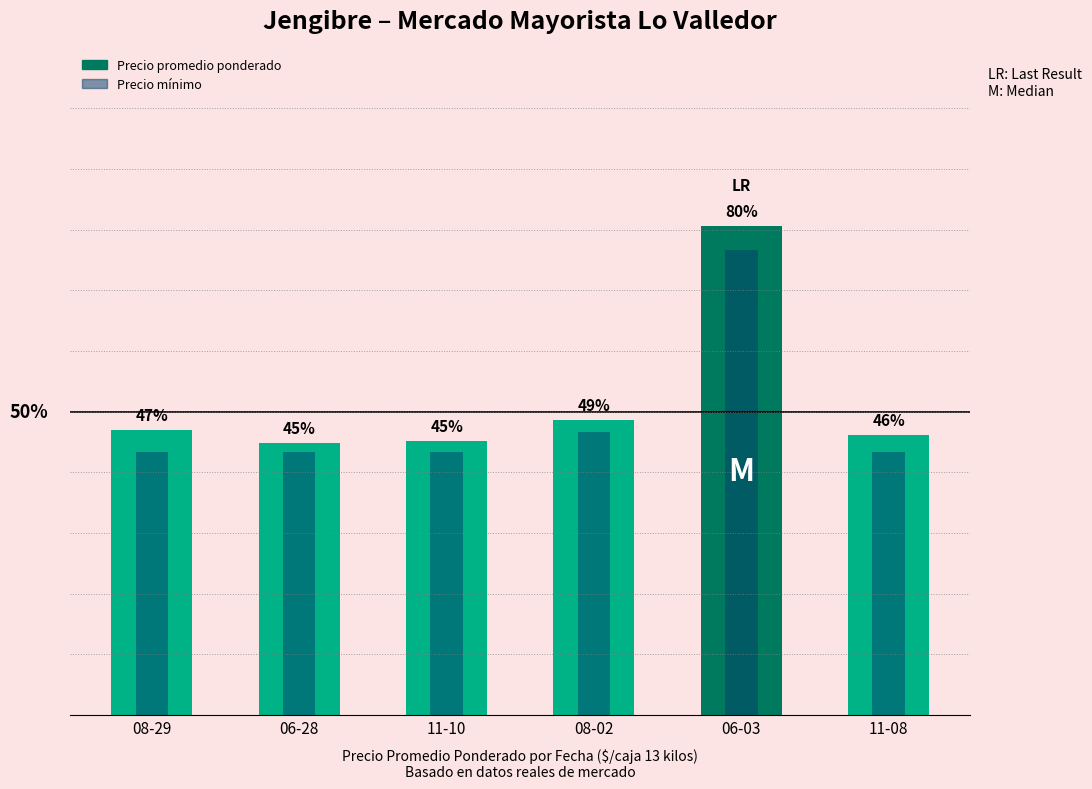

What is the greatest value displayed?

80.5